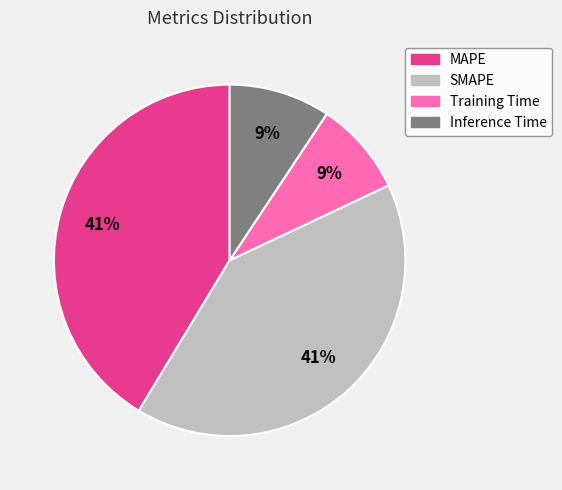

Which has a higher value, MAPE or Training Time?

MAPE